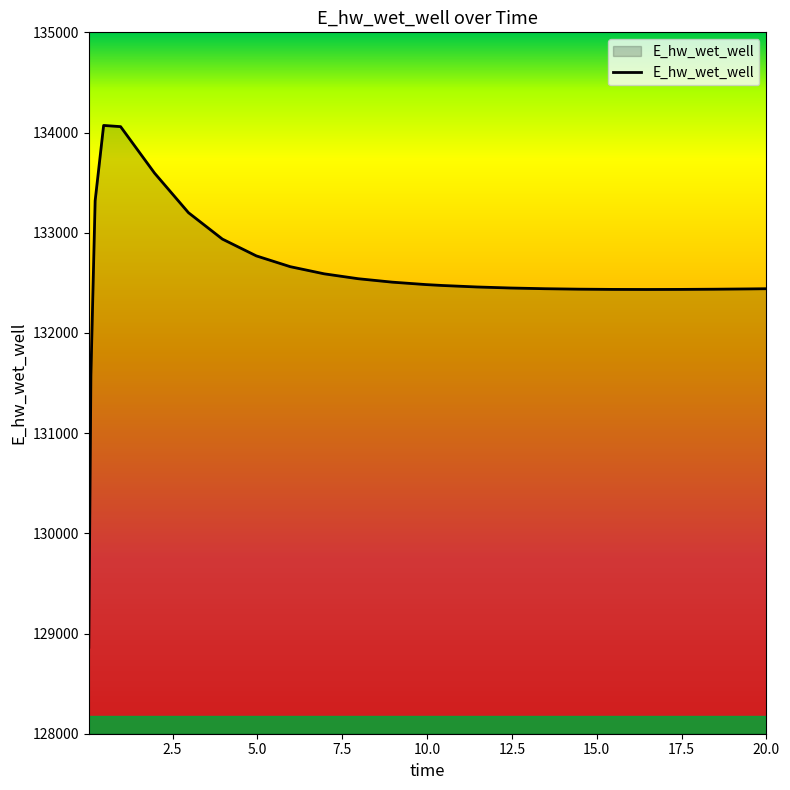

How many lines are shown in the chart?

1